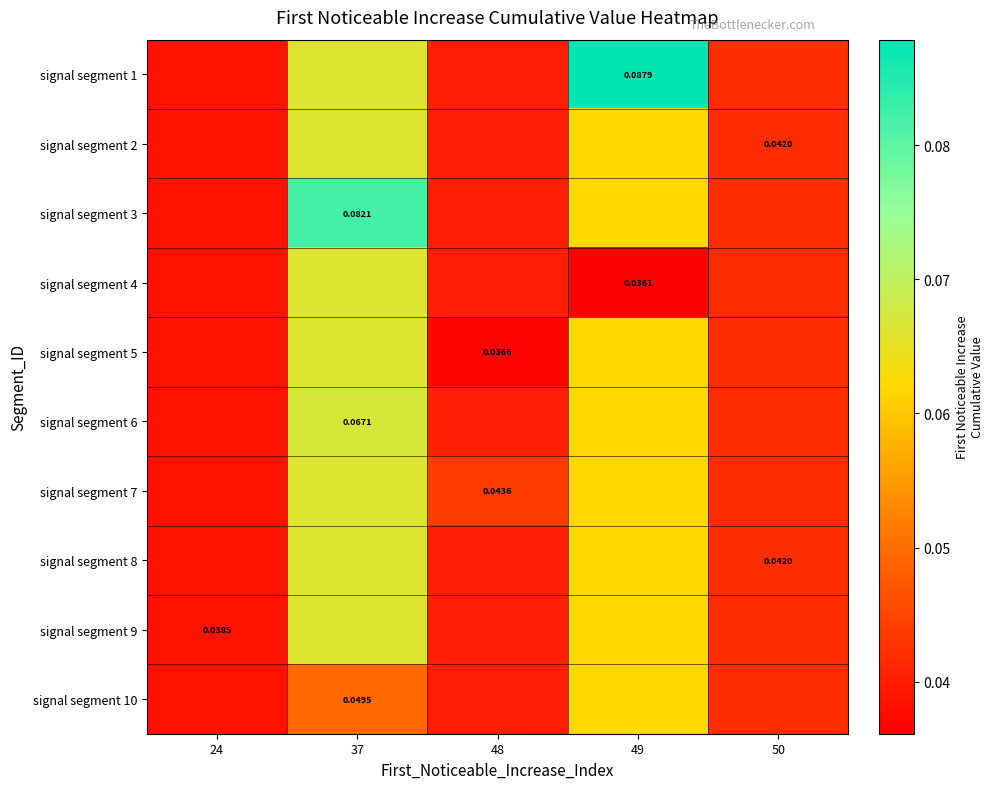

How many distinct data groups are displayed?

10